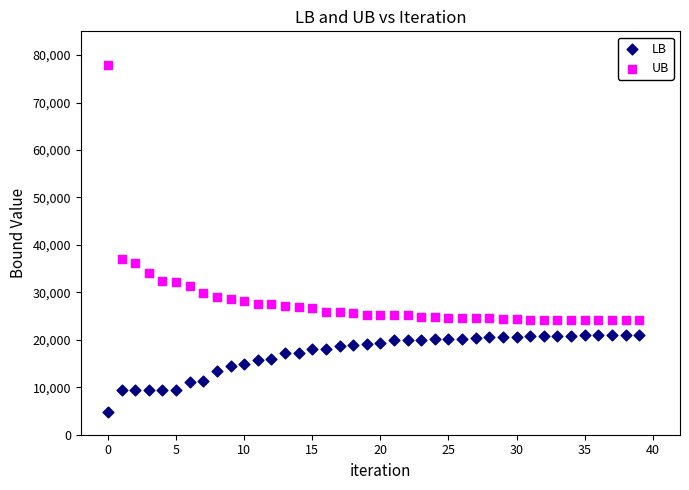

Which series has the largest Y range (max minus min)?

UB